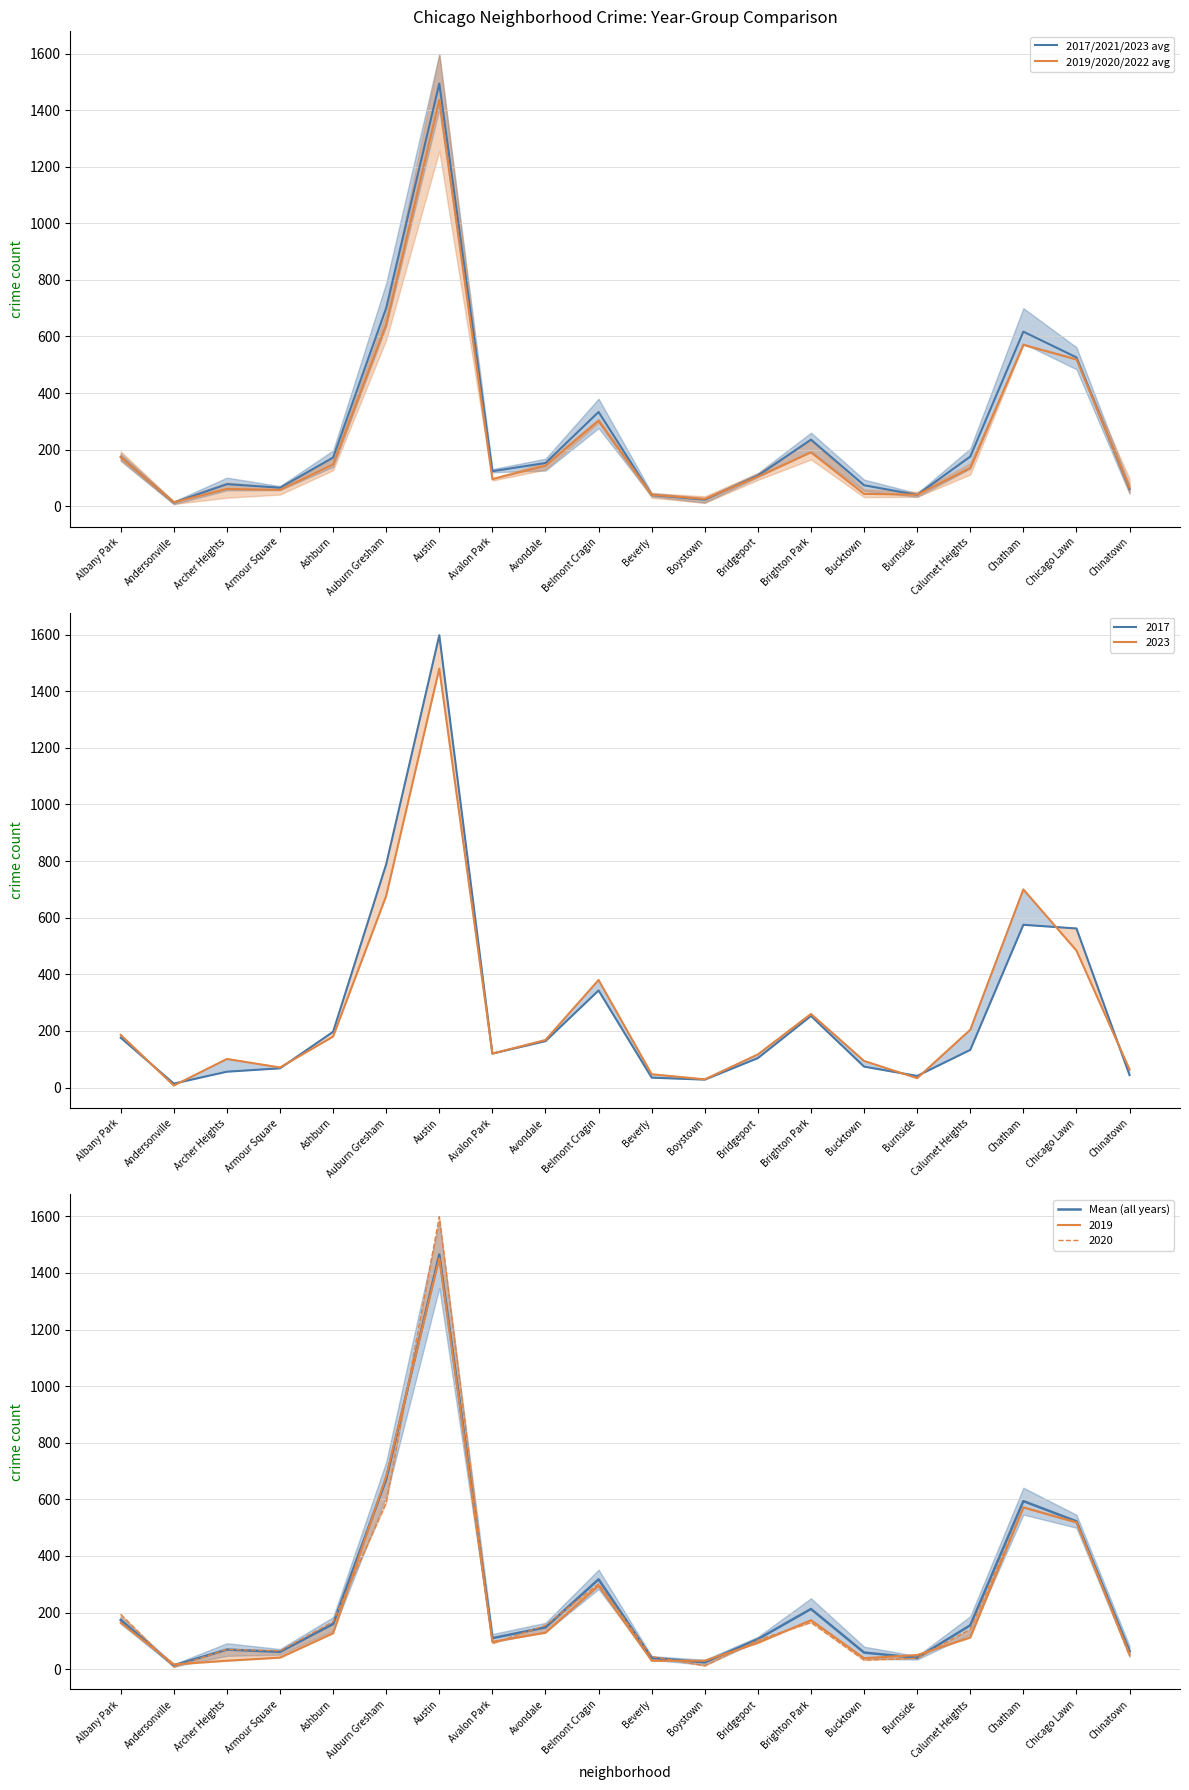

What is the label of the 14th point from the left?

Brighton Park